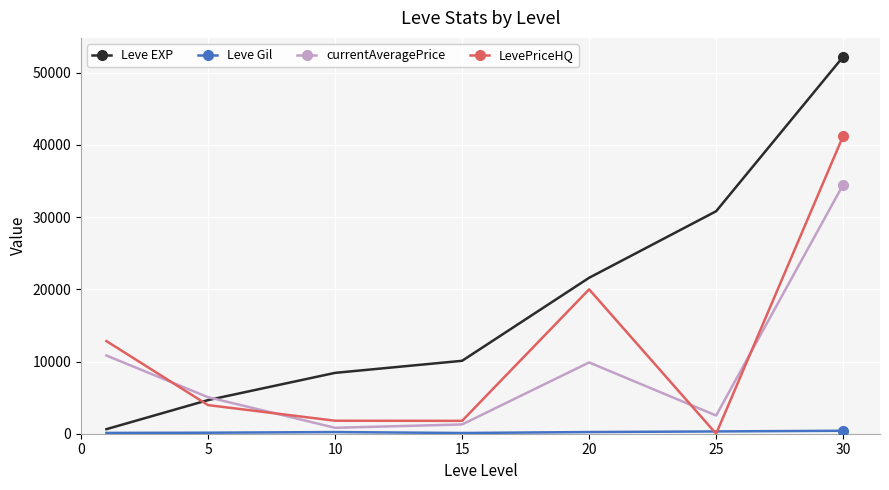

How many times do LevePriceHQ and Leve EXP cross each other?

1